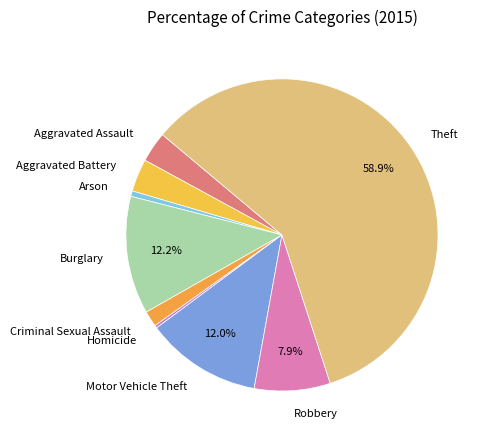

Which slice represents more than half of the pie?

Theft